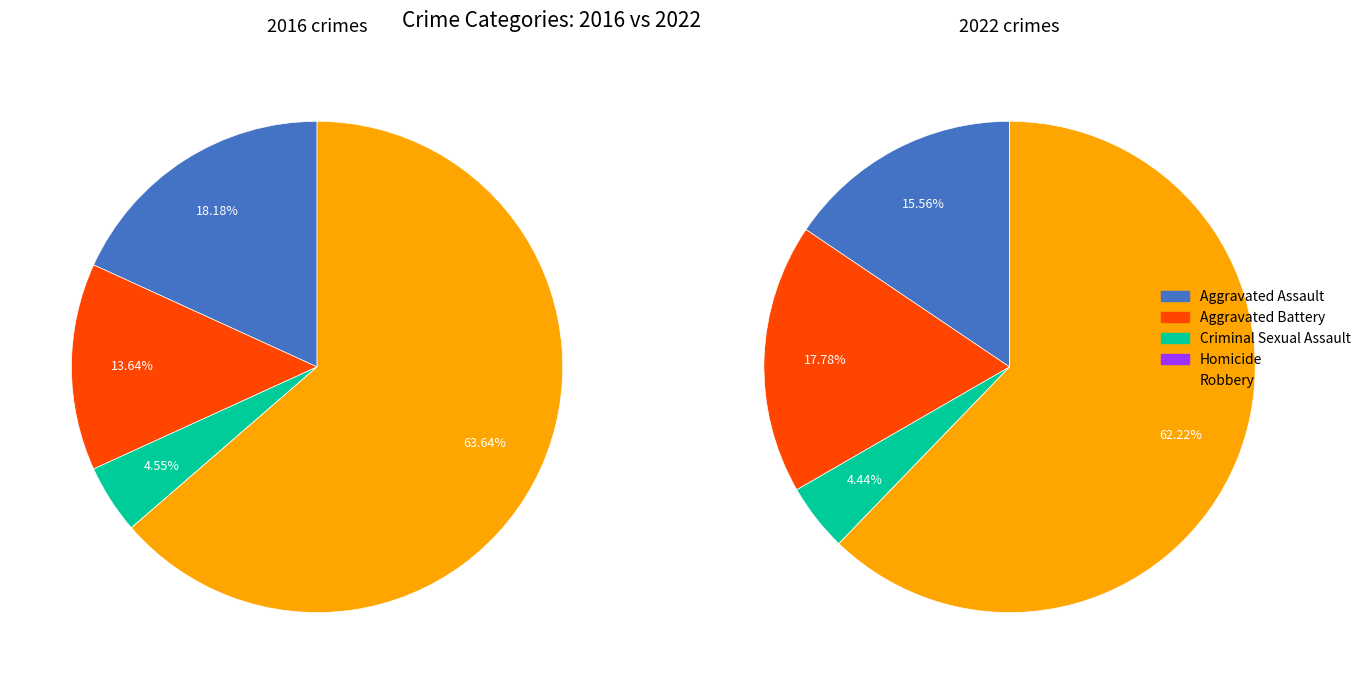

What portion of the pie excludes values_2016?

81.8%